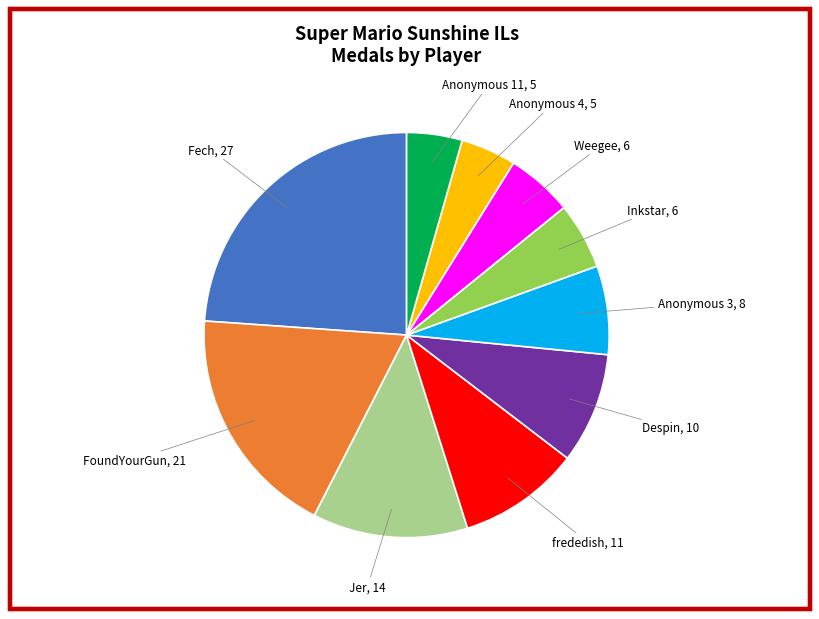

Is there any slice that represents more than half of the pie?

No